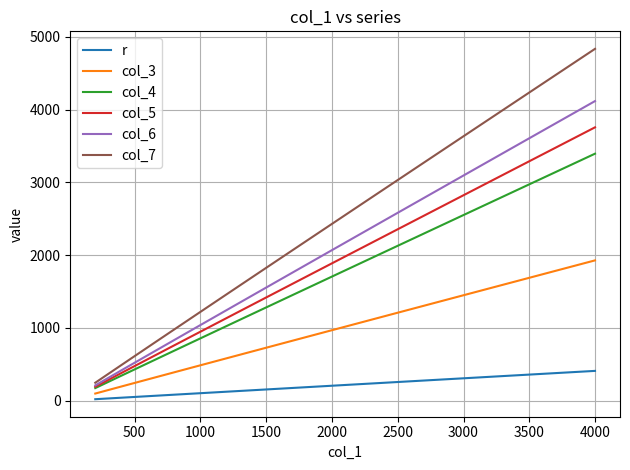

True or false: col_7 and col_3 intersect in this chart.

False